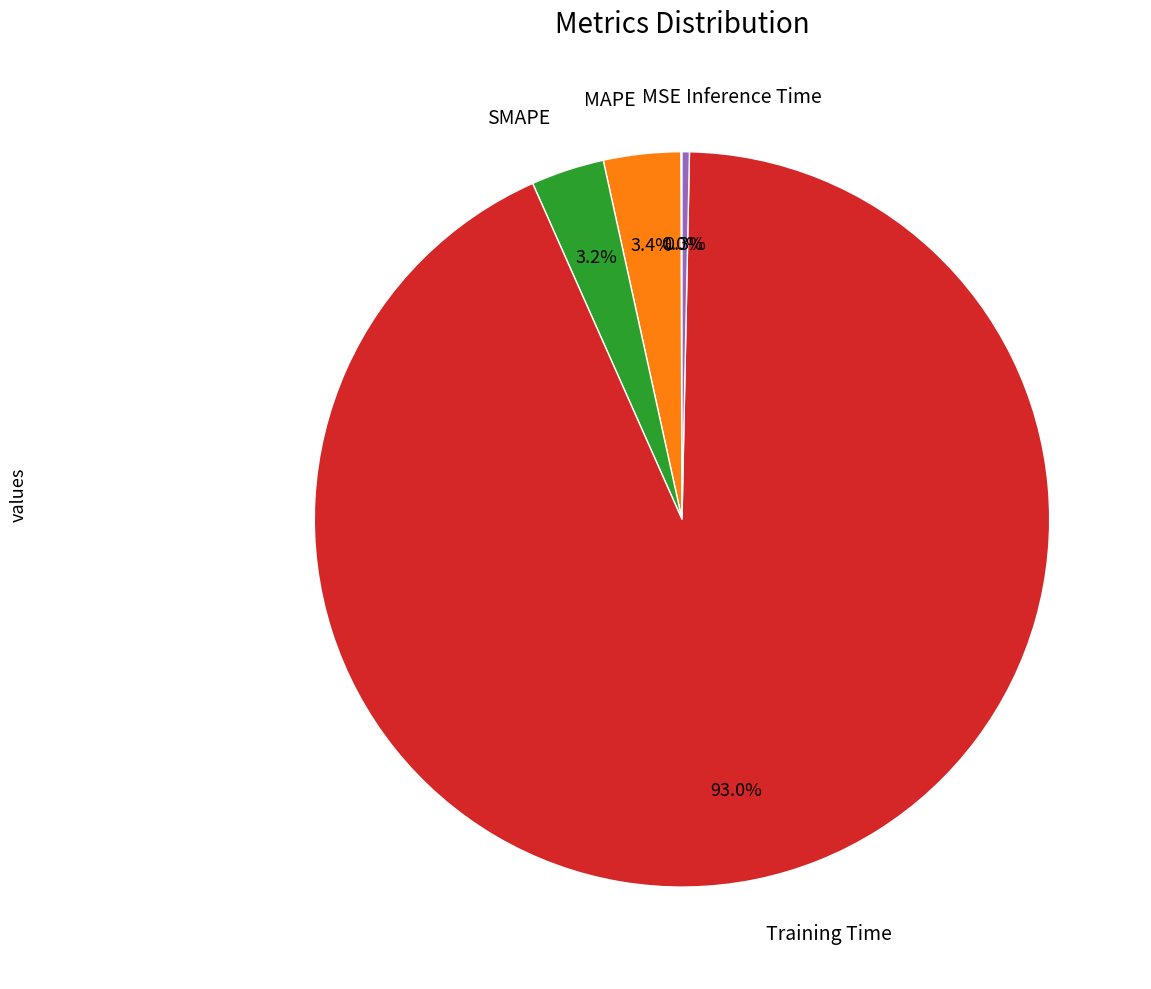

Is there any slice that represents more than half of the pie?

Yes